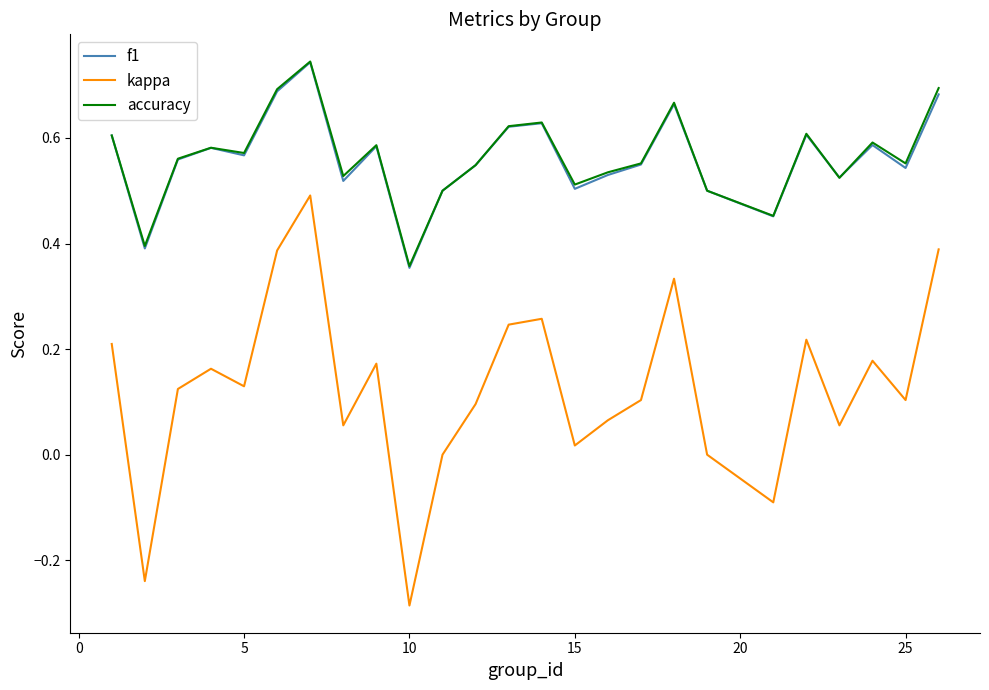

True or false: f1 and kappa intersect in this chart.

False